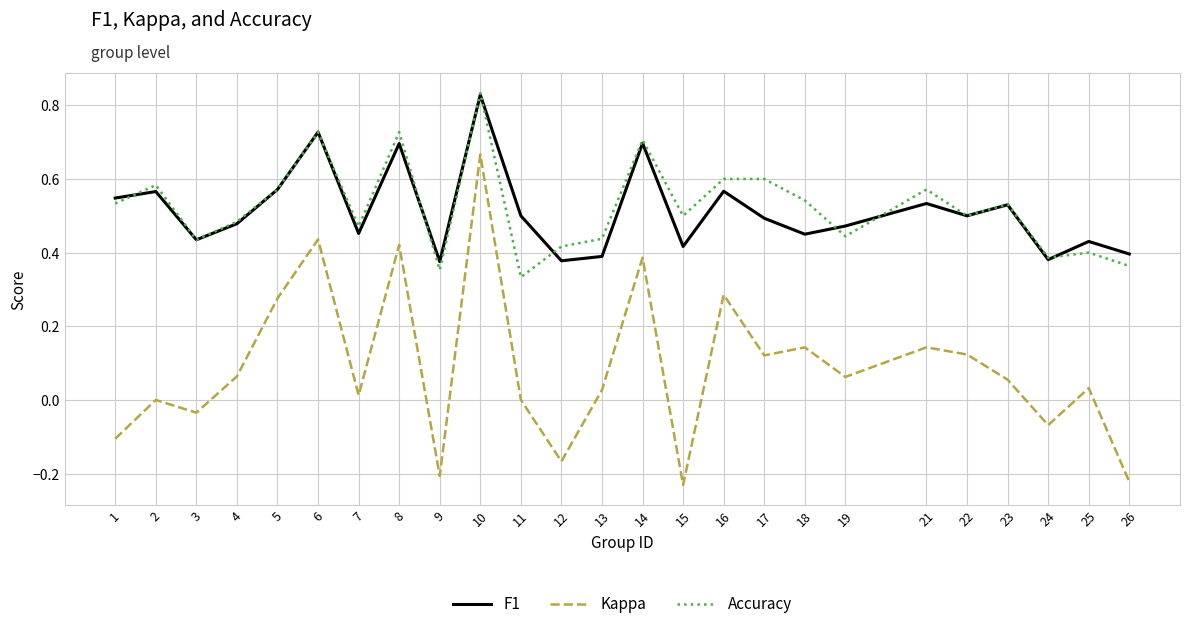

What is the total value across all series at 8?

1.8